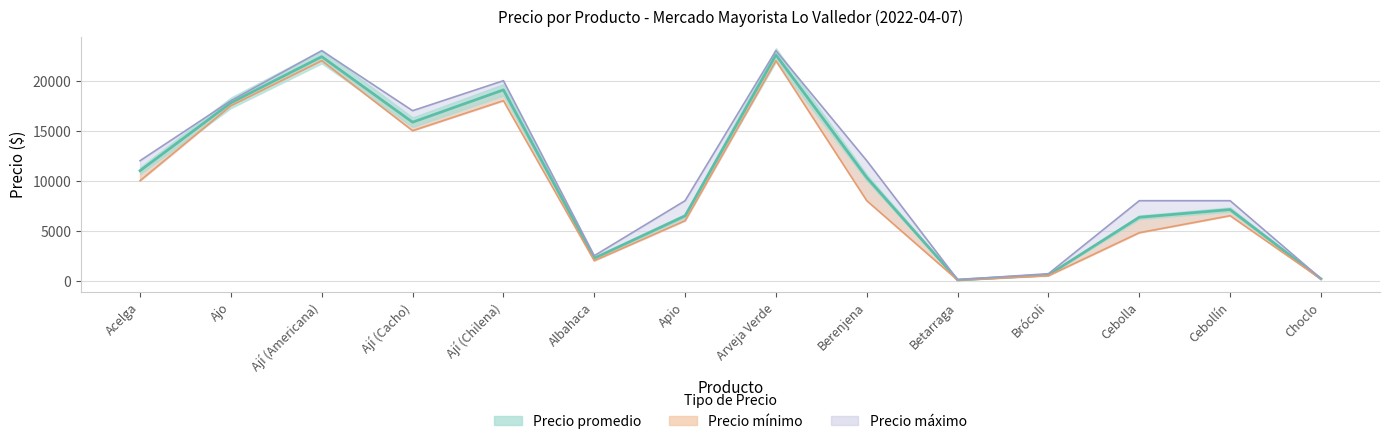

What is the difference between the highest and lowest values at Ají (Cacho)?

2000